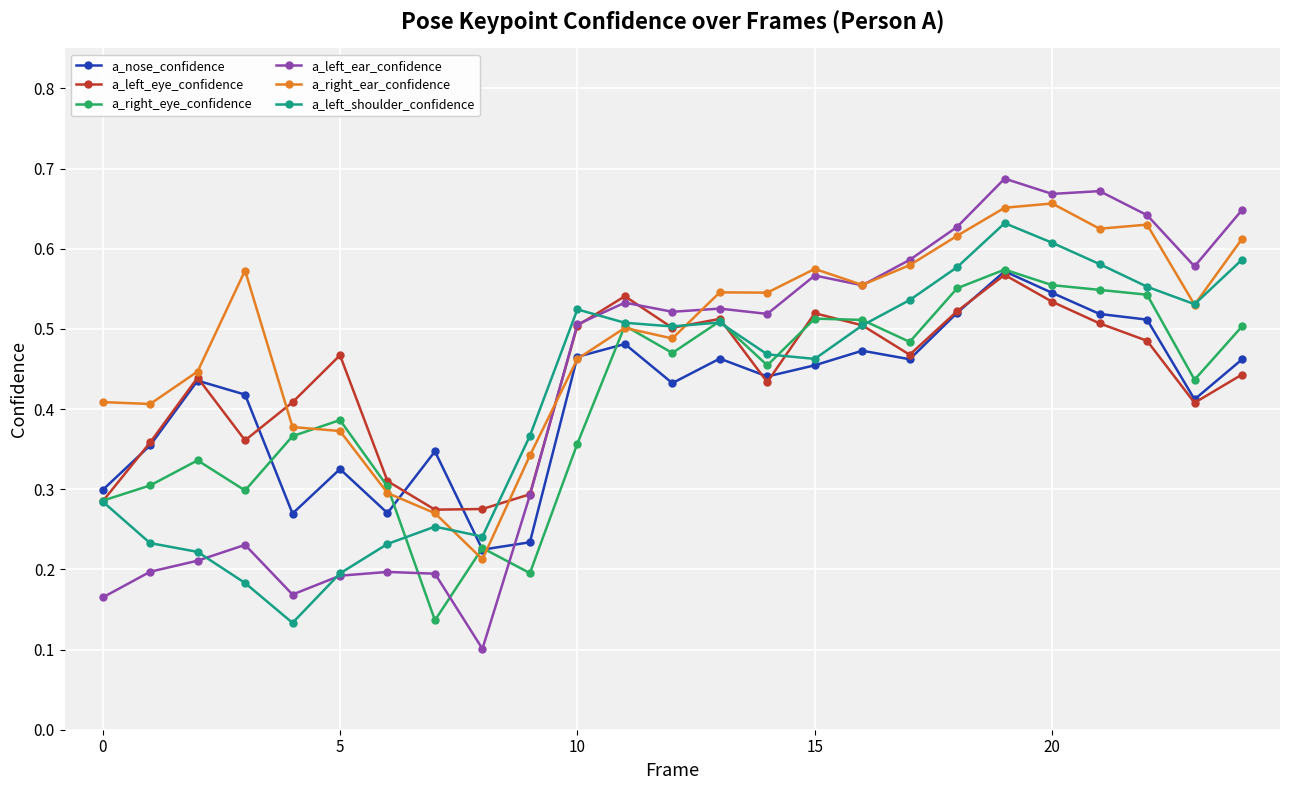

Which series has the largest range (max minus min)?

a_left_ear_confidence